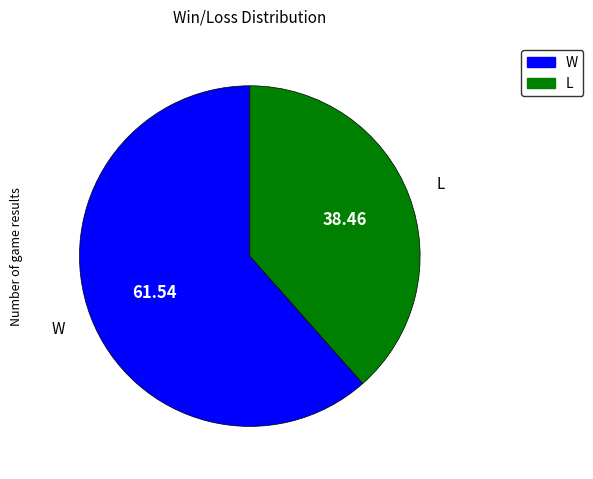

Do L and W together represent more than half of the pie?

Yes